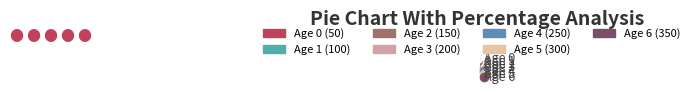

What is the ratio of the value at Age 4 to the value at Age 6?

0.7